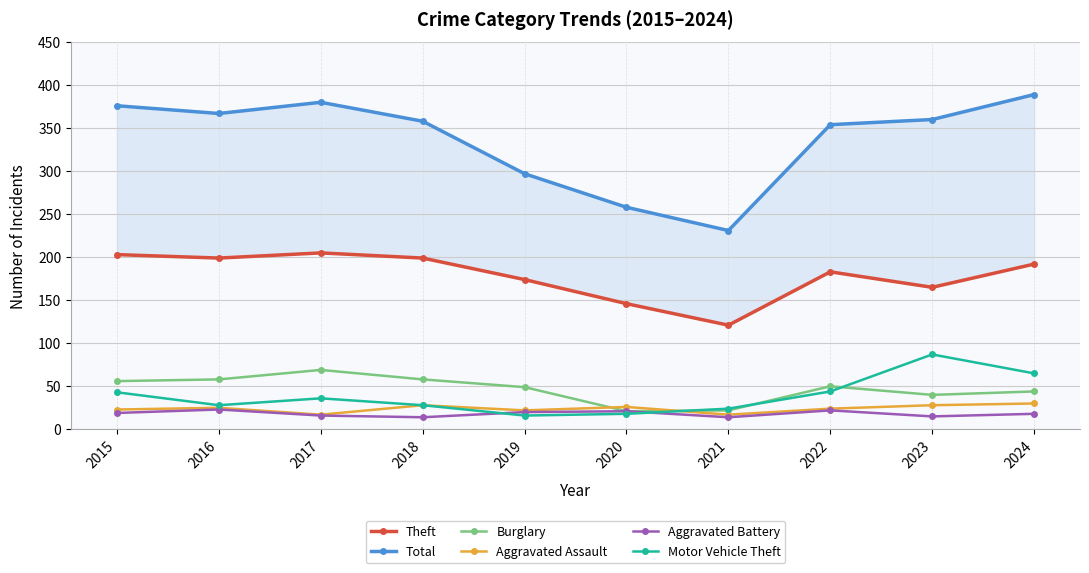

Rank the series at 2022 from highest to lowest value.

Total, Theft, Burglary, Motor Vehicle Theft, Aggravated Assault, Aggravated Battery